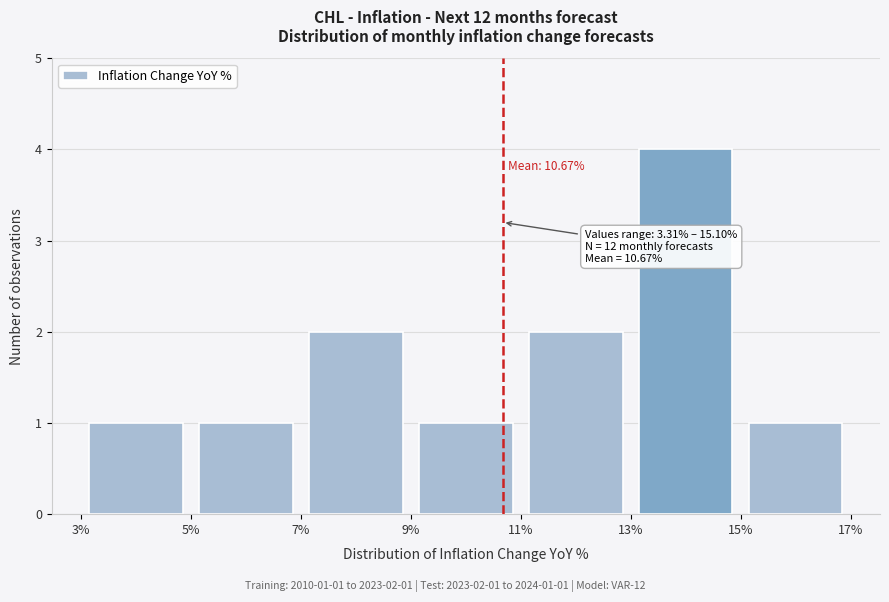

Which range on the x-axis has the tallest bar?

13% to 15%